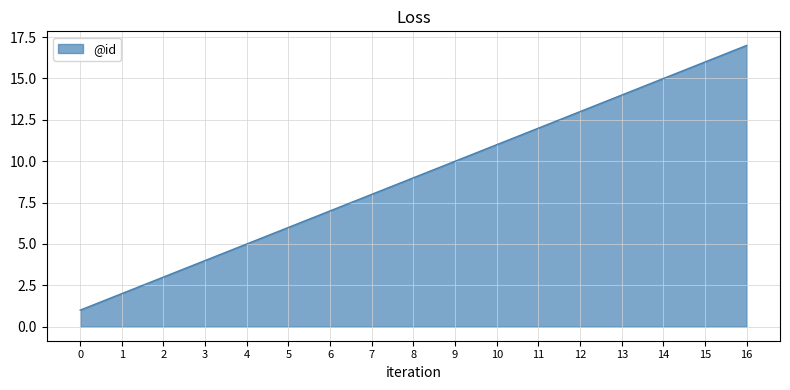

What is the change in value from 4 to 5?

+1